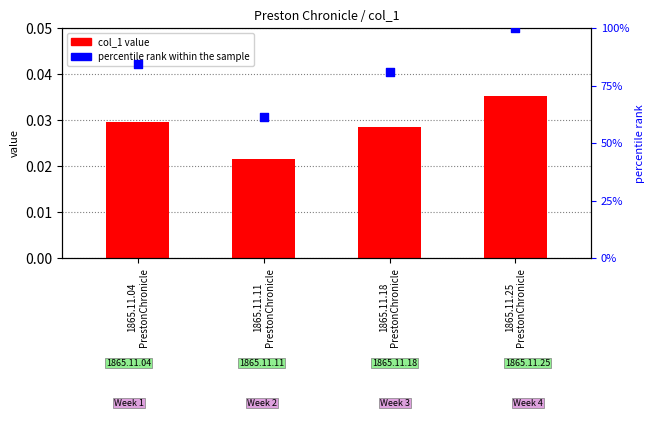

Is the value of col_1 at 1865.11.11
PrestonChronicle greater than the value of percentile rank within the sample at 1865.11.04
PrestonChronicle?

No